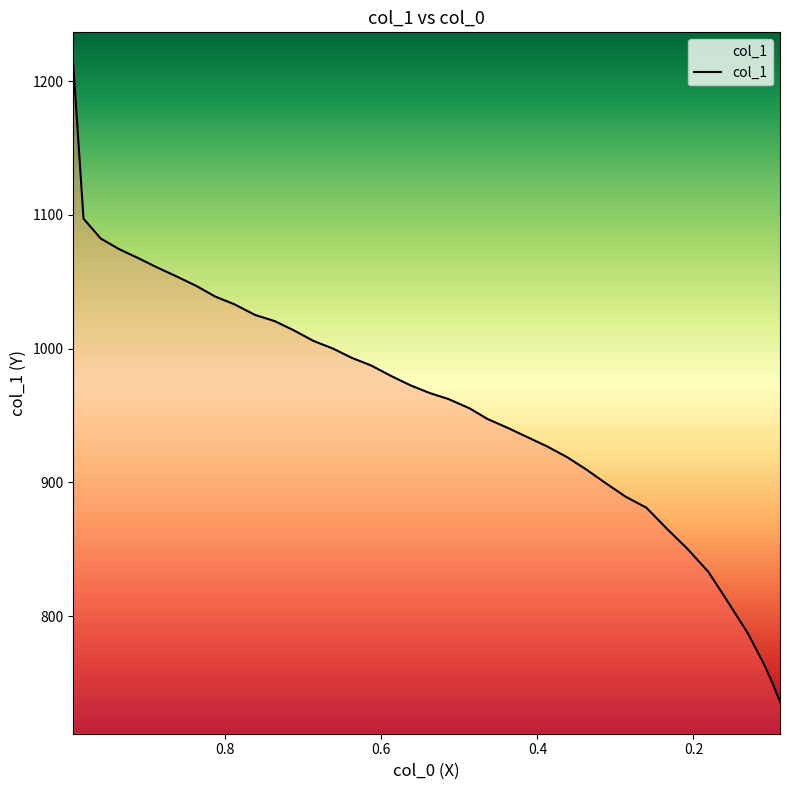

What is the maximum value shown in the chart?

1212.6